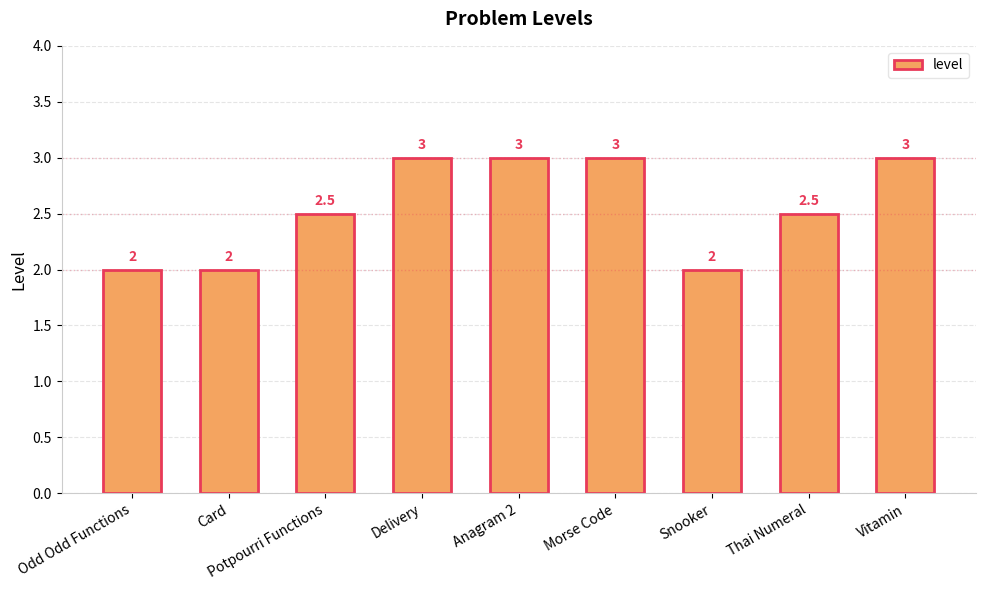

What is the difference between the maximum and minimum values?

1.0